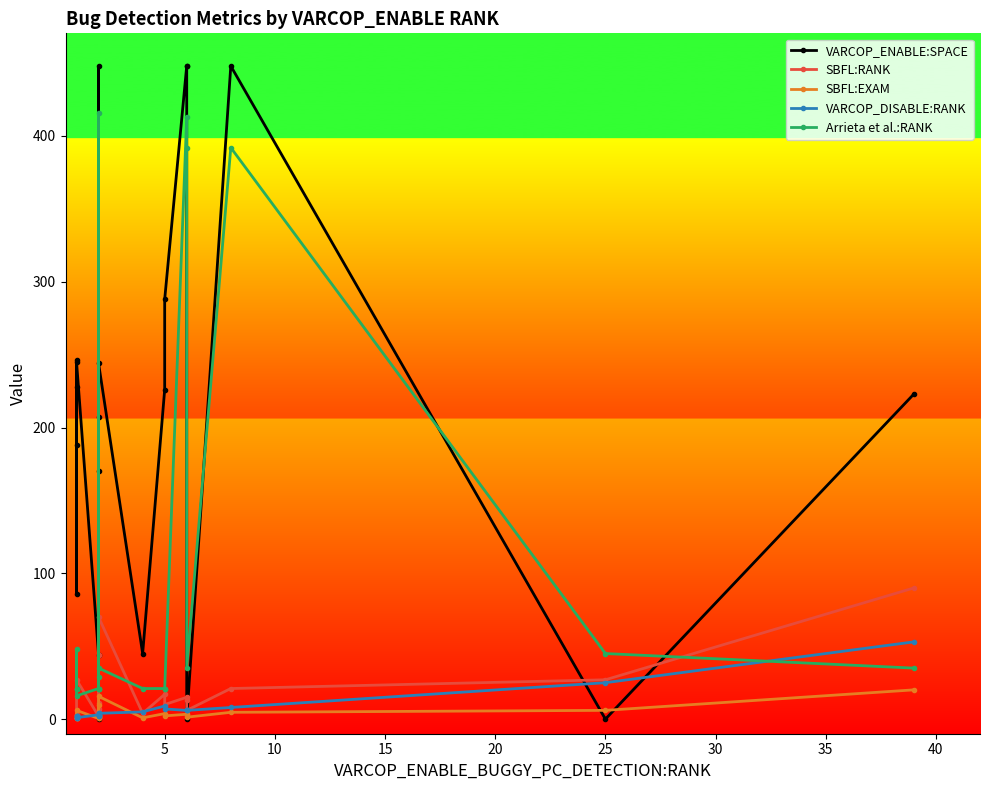

What are all the series names shown in the legend?

VARCOP_ENABLE:SPACE, SBFL:RANK, SBFL:EXAM, VARCOP_DISABLE:RANK, Arrieta et al.:RANK